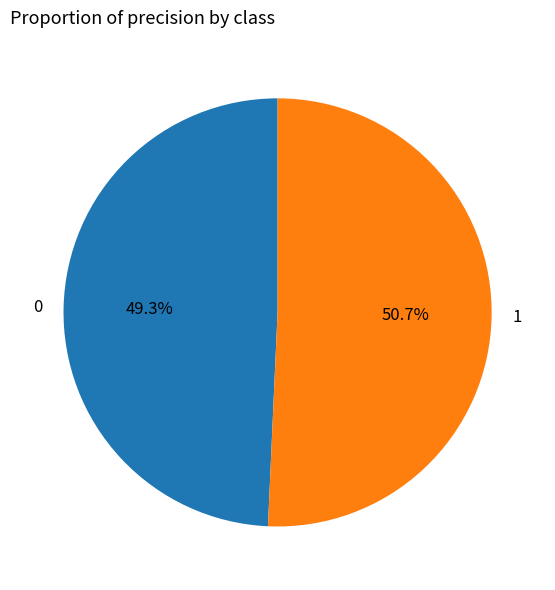

What percentage do 0 and 1 together represent?

100.0%